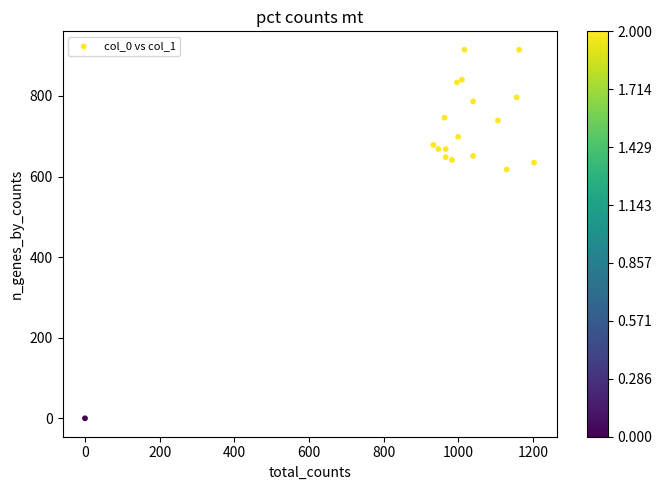

What is the range of X values (max minus min)?

1203.3